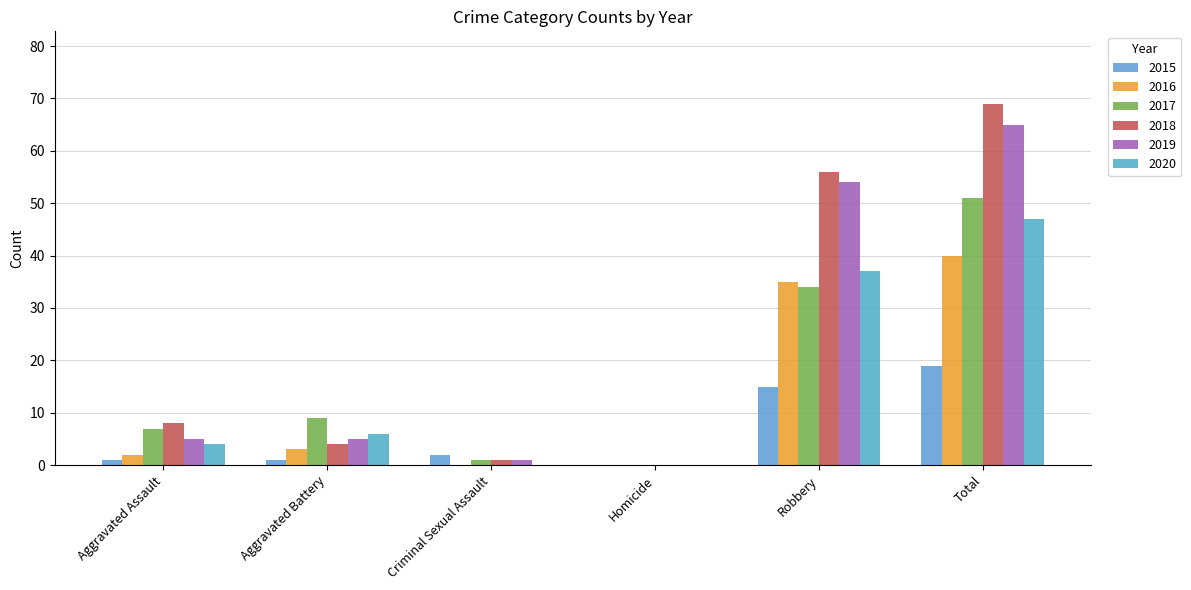

How many positive values does the 2019 series have?

5